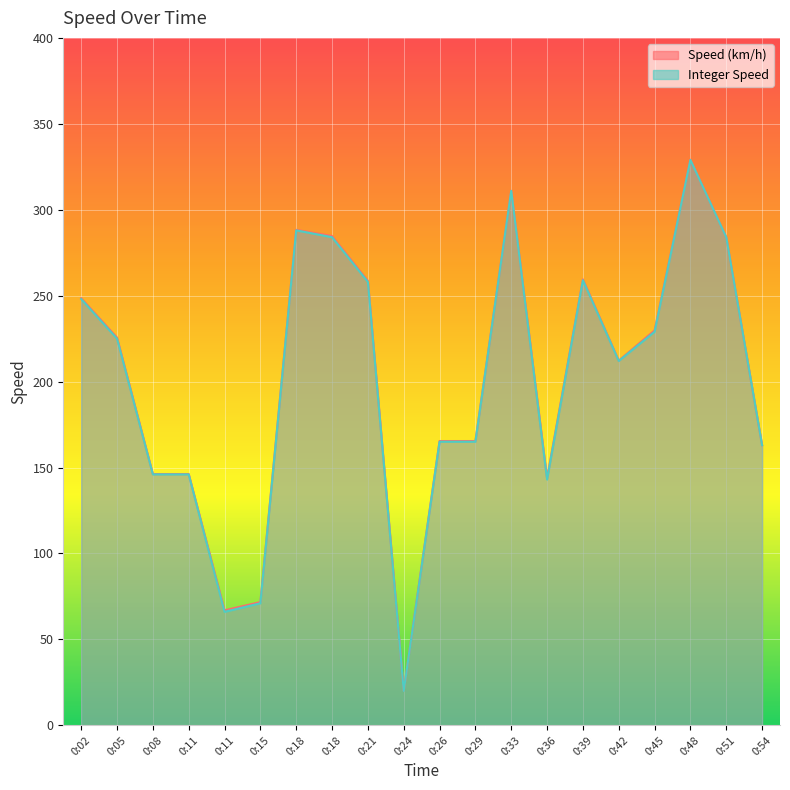

What is the difference between the highest and lowest values at 0:26?

0.4